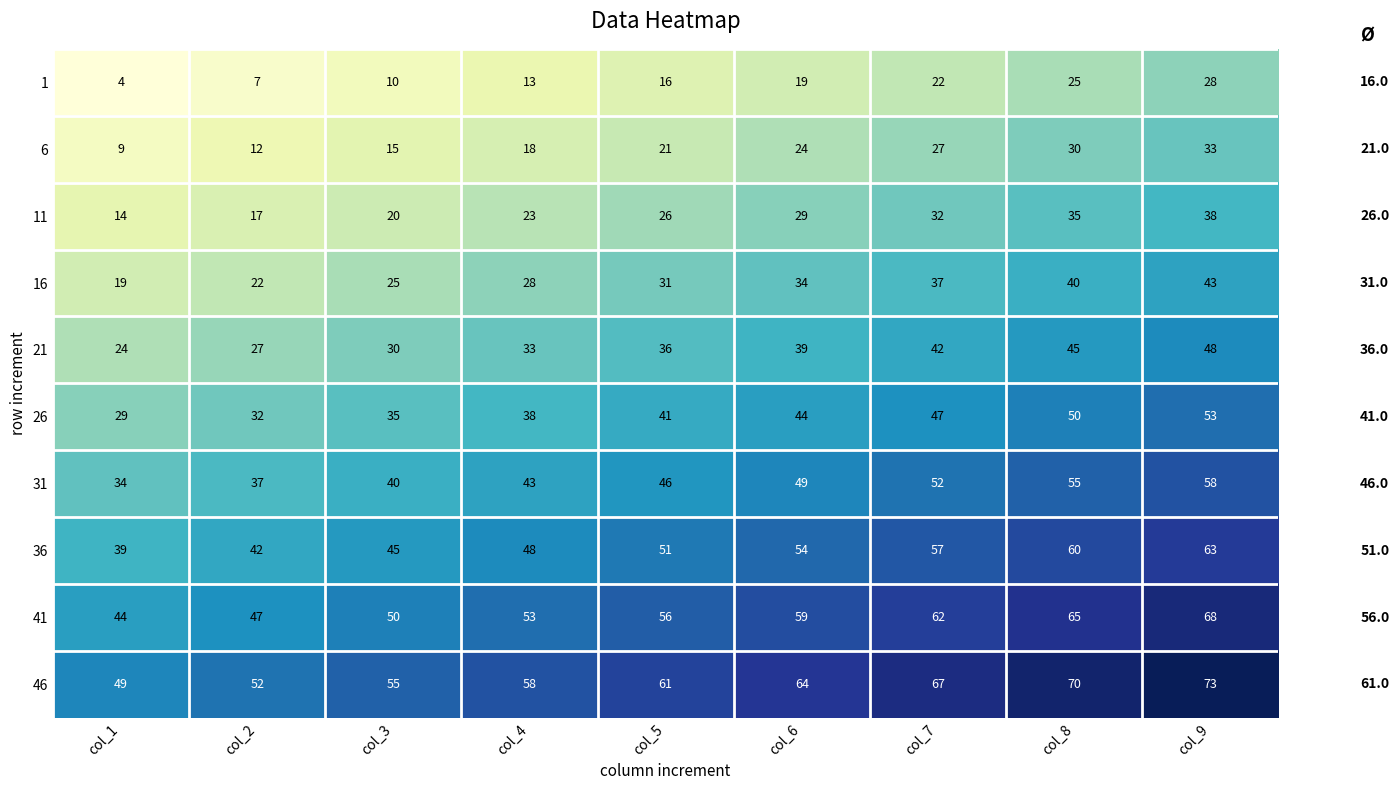

The 6 series shows 18 at col_4. True or false?

True